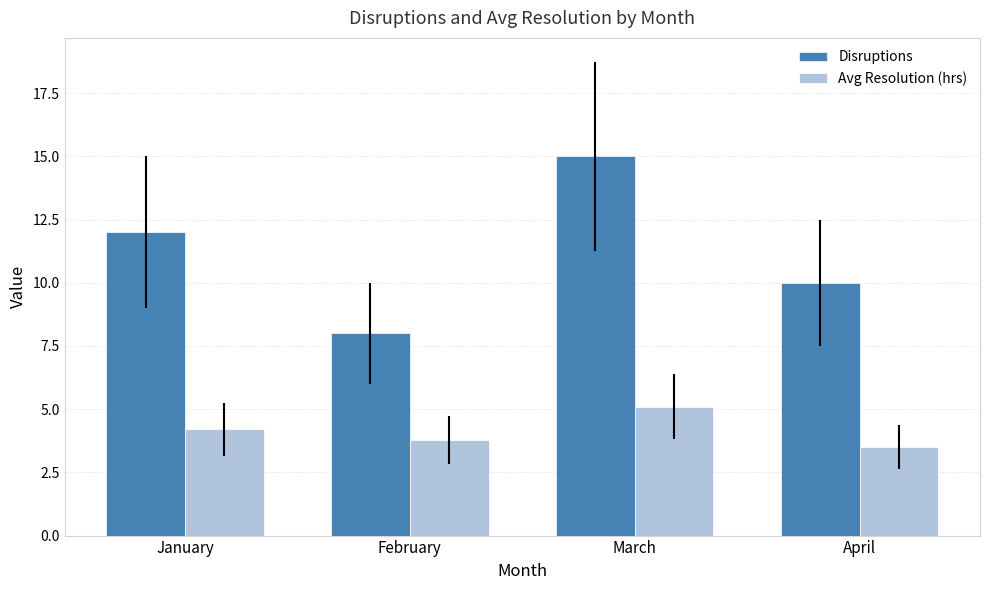

What is the approximate value of Avg Resolution (hrs) at January?

4.2